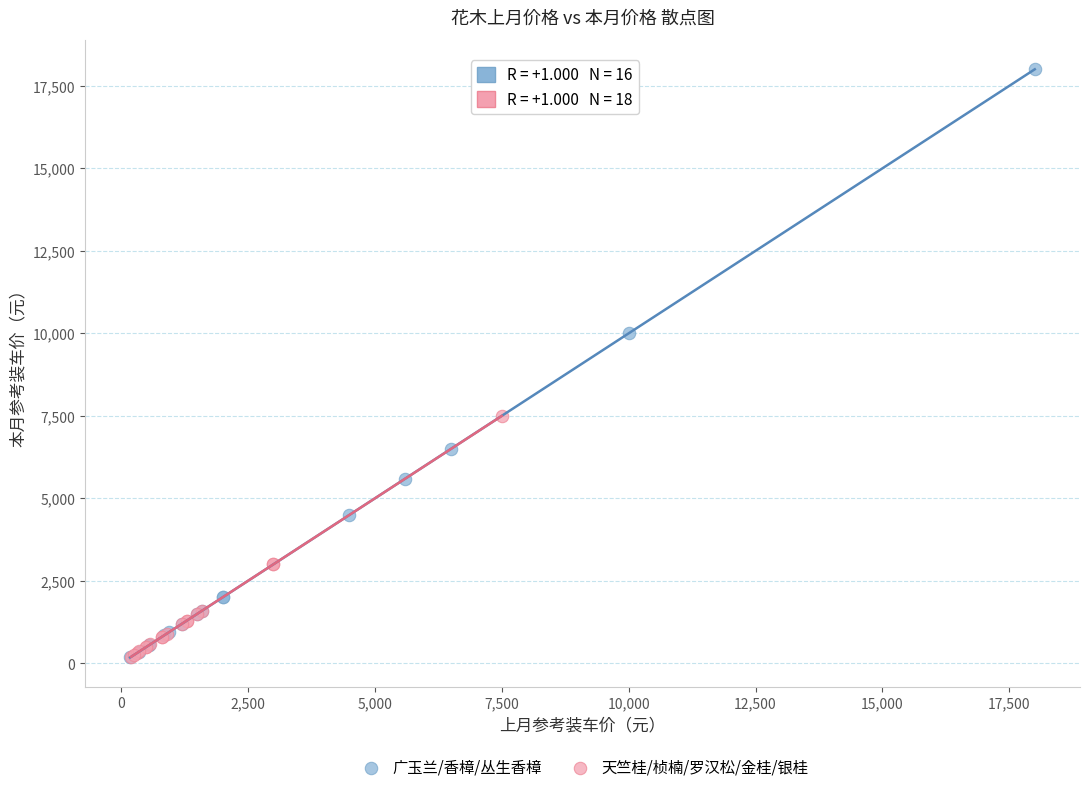

Which series has the widest spread of Y values?

广玉兰/香樟/丛生香樟